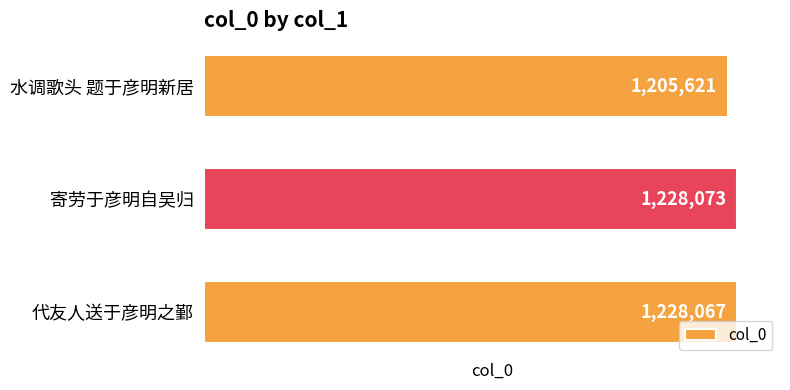

What is the change in value from 水调歌头 题于彦明新居 to 代友人送于彦明之鄞?

+22446